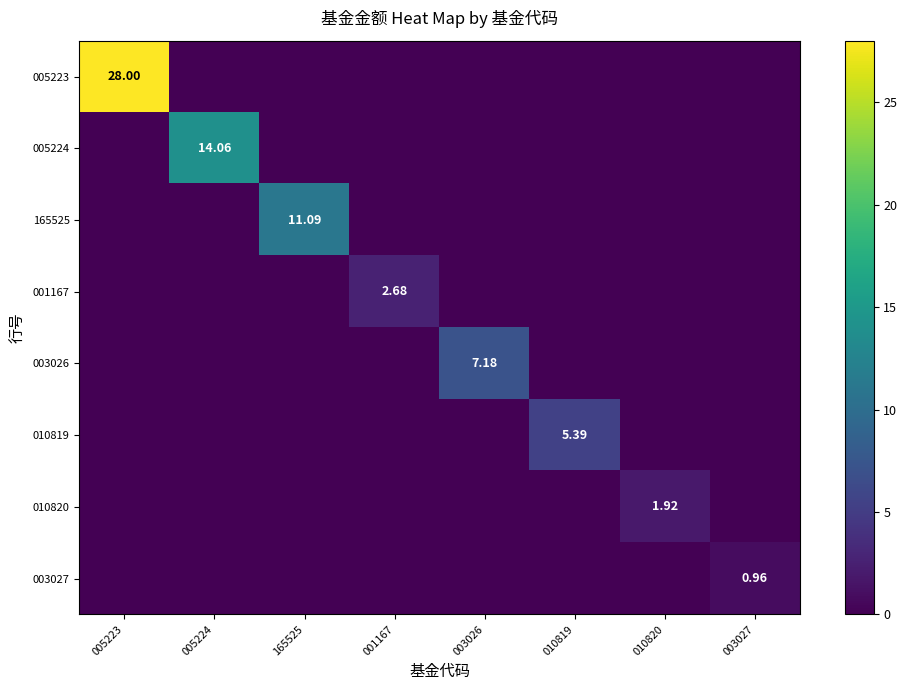

Rank the categories by 003026 value from lowest to highest.

005223, 005224, 165525, 001167, 010819, 010820, 003027, 003026